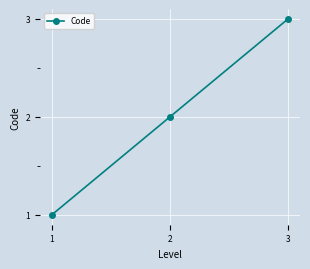

How many lines are shown in the chart?

1